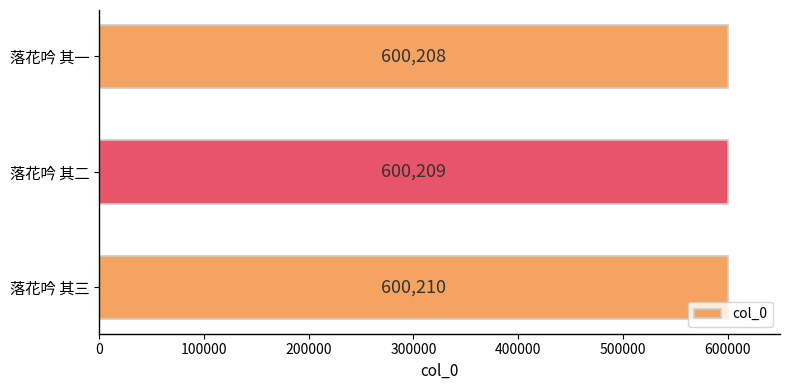

Reading bottom to top, list all the values displayed in this chart.

落花吟 其三=600210	落花吟 其二=600209	落花吟 其一=600208